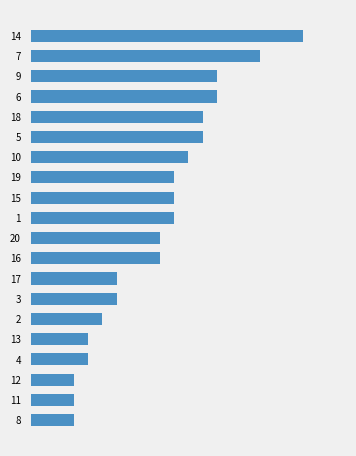

Does the chart contain any negative values?

No